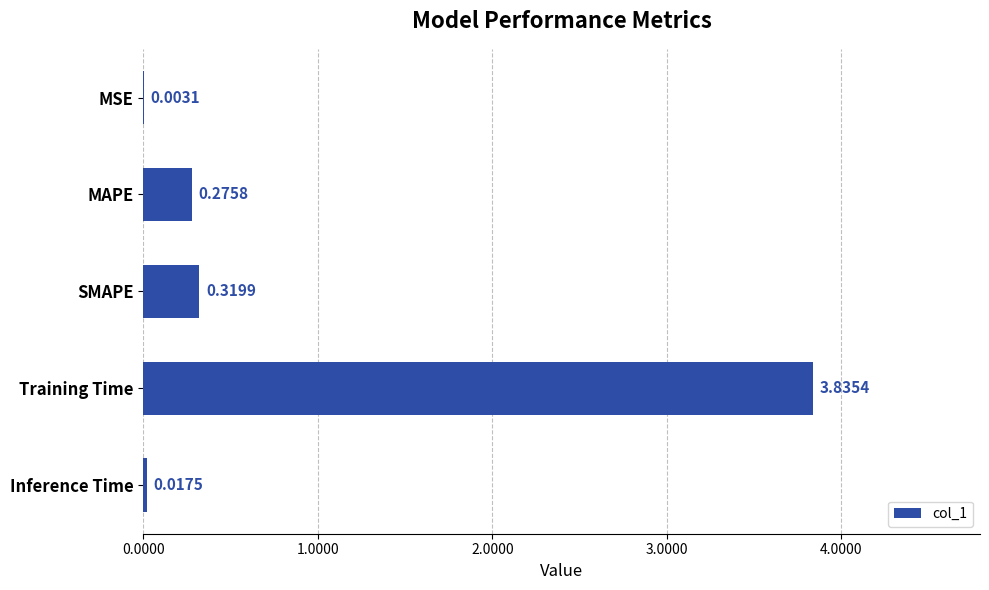

What is the change in value from MSE to Training Time?

+3.8